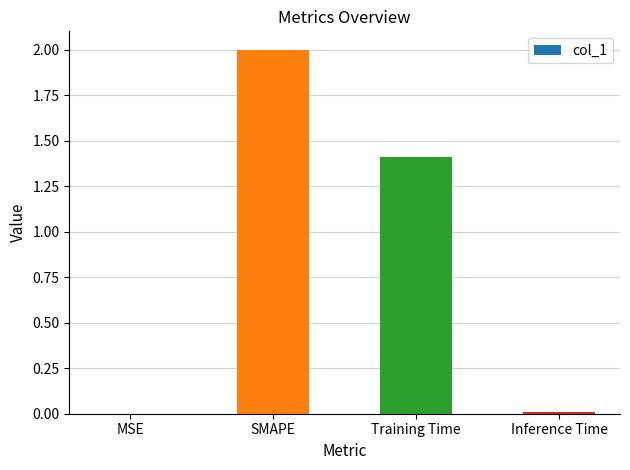

What is the maximum value shown in the chart?

2.0